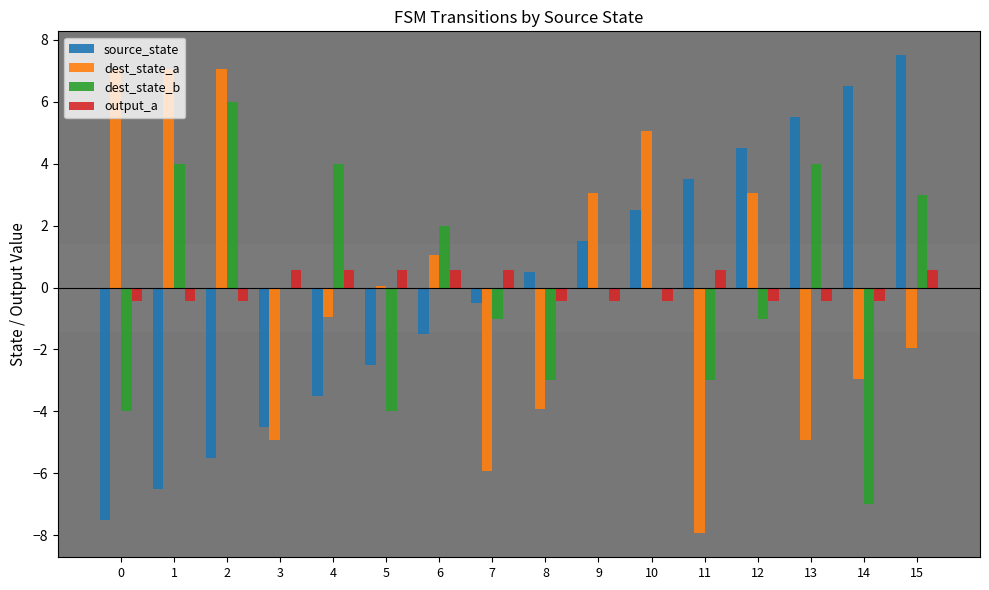

How many series are shown in this chart?

4